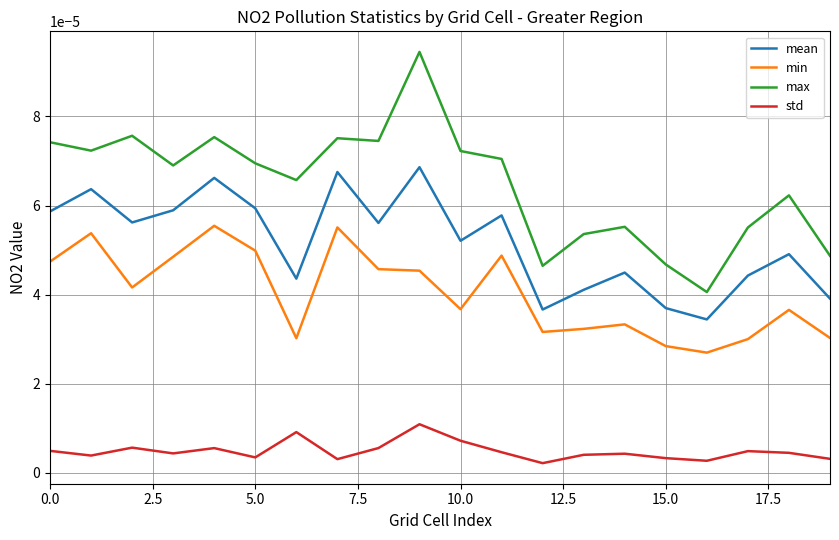

Which series has the largest range (max minus min)?

max